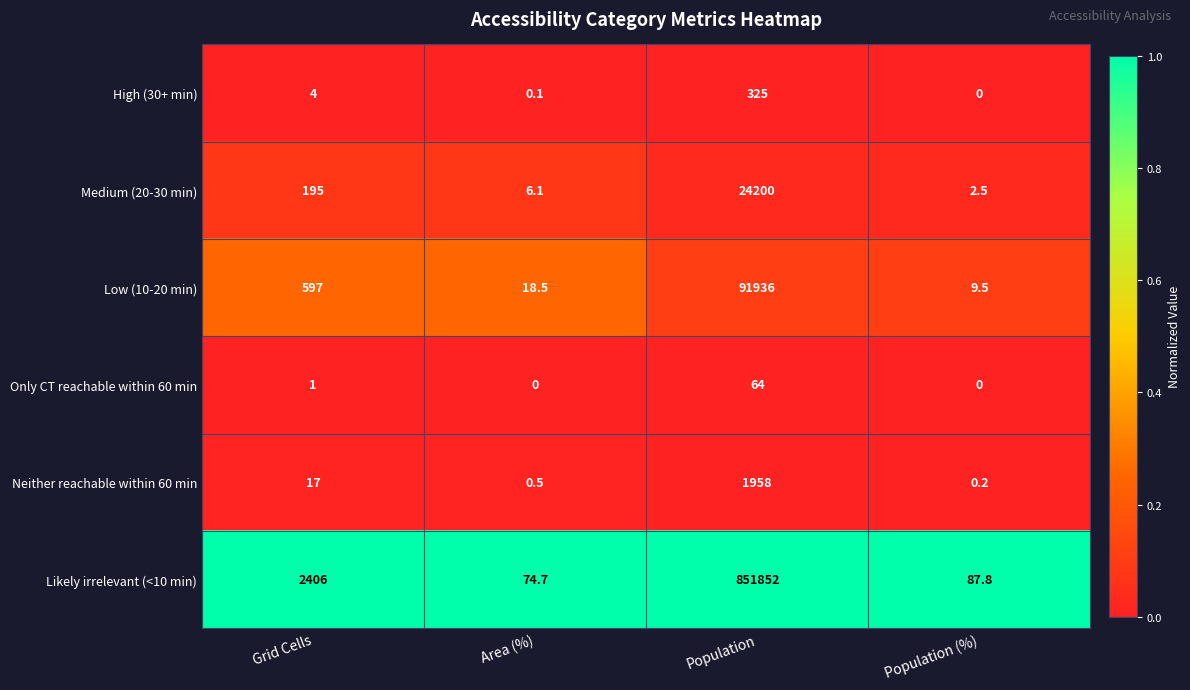

What is the spread (max minus min) of values at Area (%)?

74.7